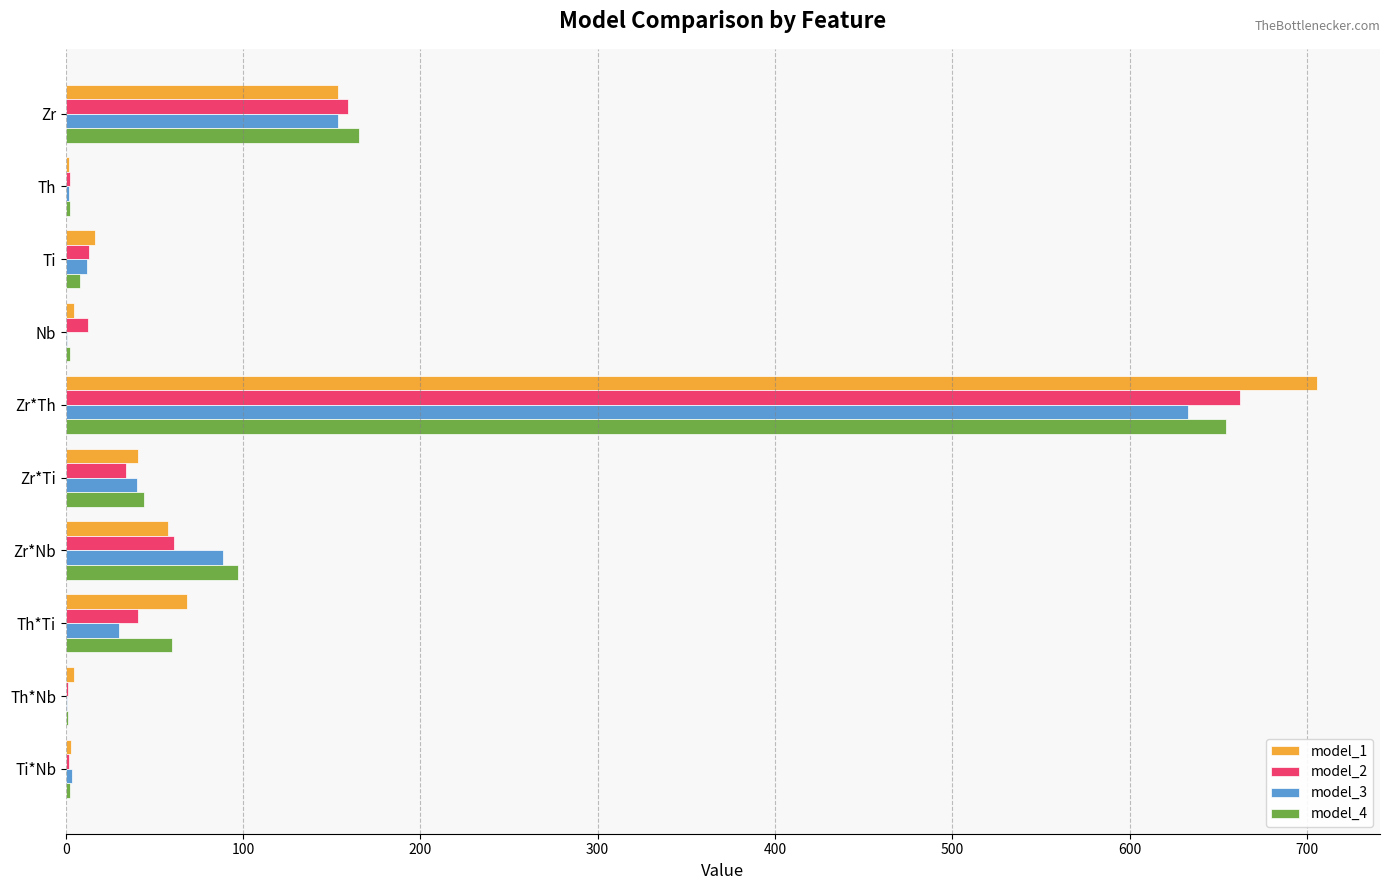

What is the greatest value displayed?

706.0